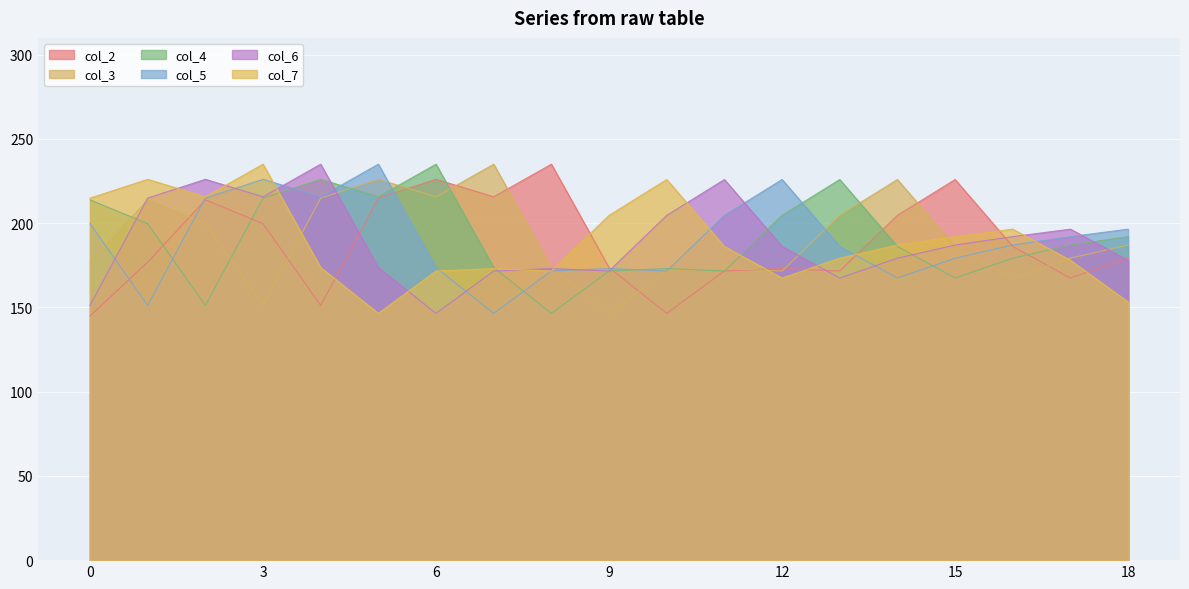

At 4, list the series in order from largest to smallest.

col_6, col_4, col_5, col_3, col_7, col_2